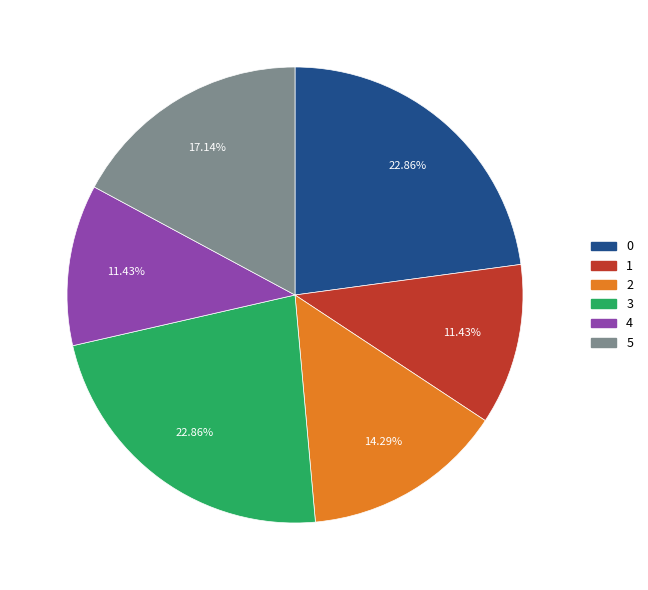

Count the number of slices in the pie.

6